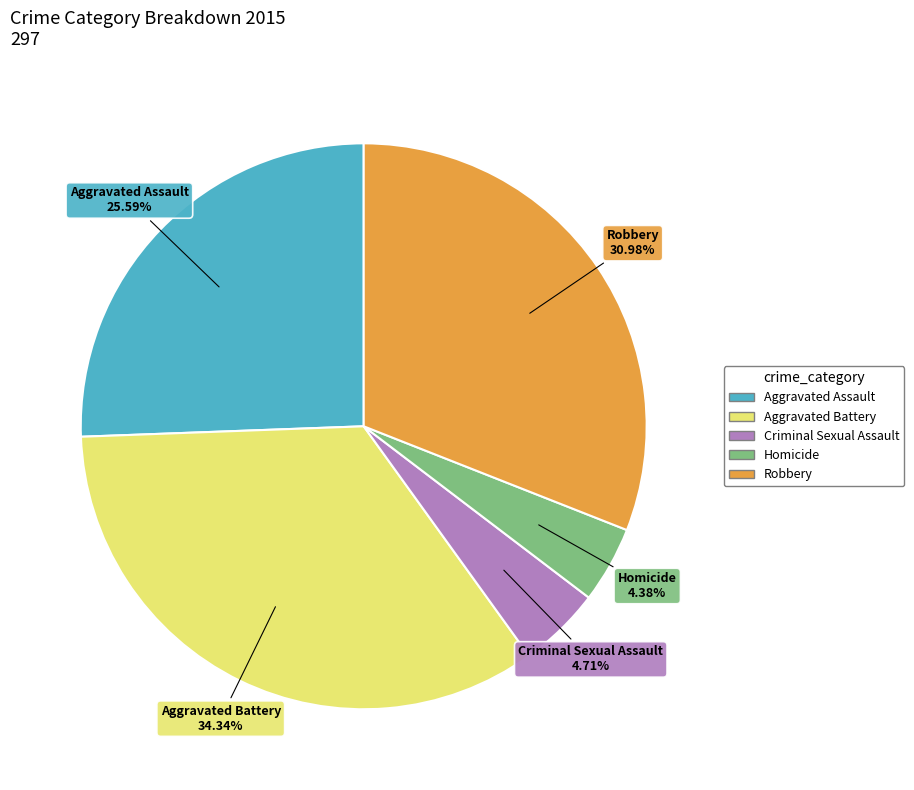

Combined, do Aggravated Battery and Aggravated Assault account for over 50%?

Yes